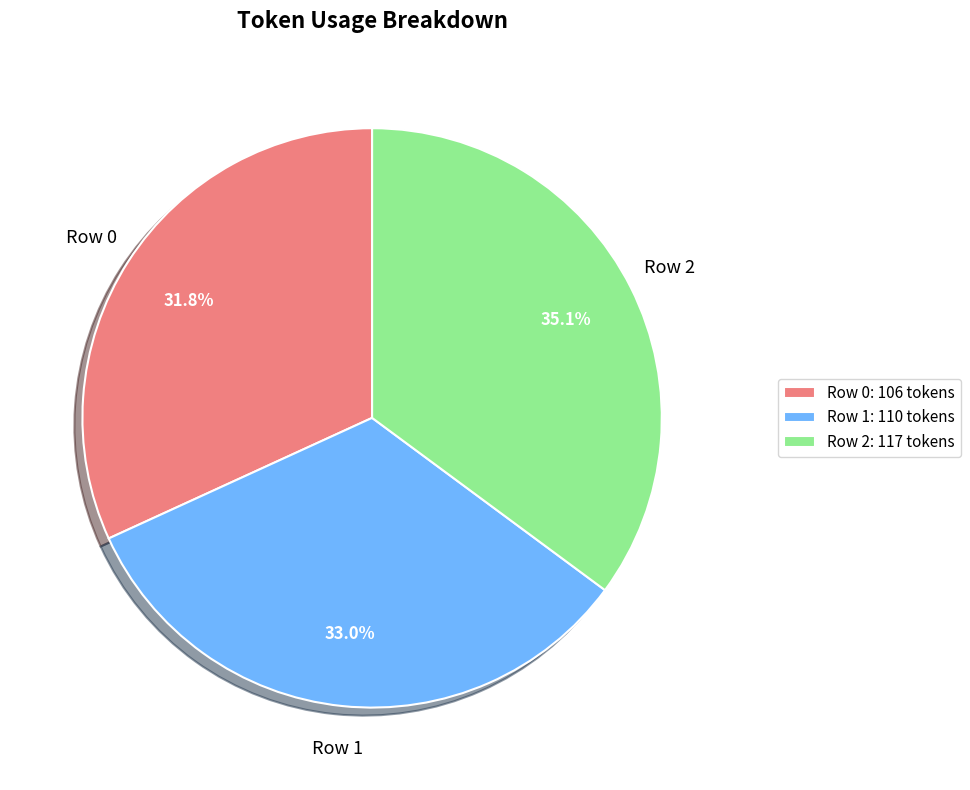

Which slice is the largest?

Row 2: 117 tokens